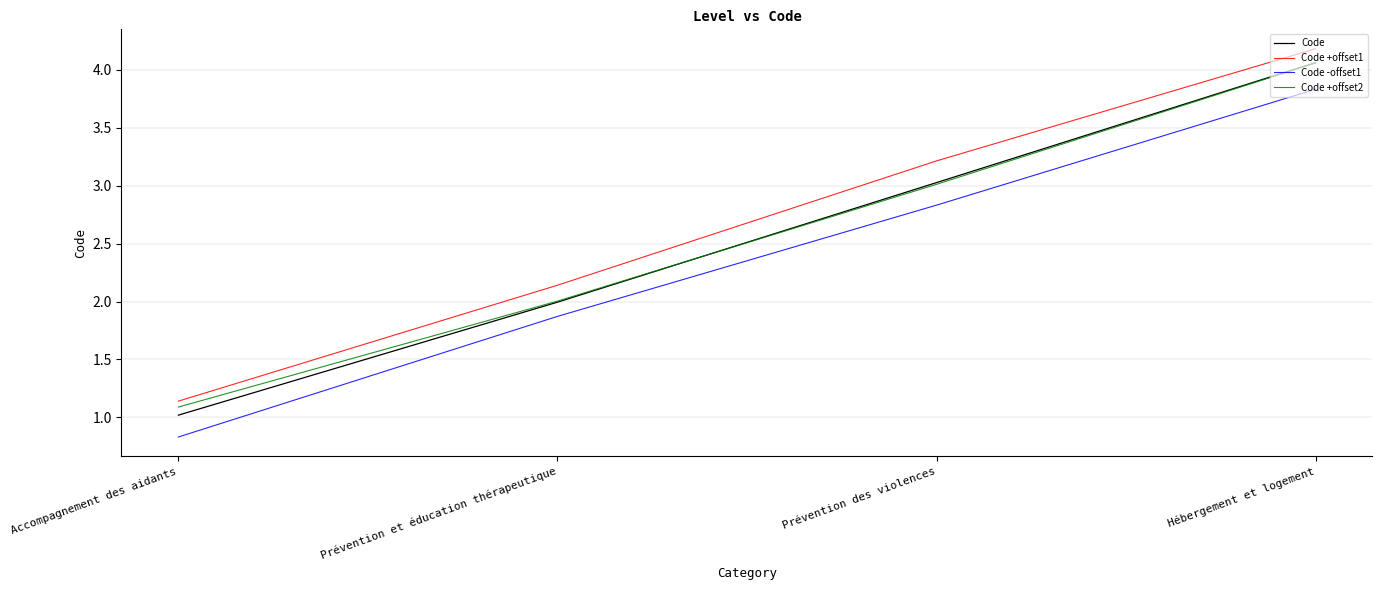

What are all the series names shown in the legend?

Code, Code +offset1, Code -offset1, Code +offset2